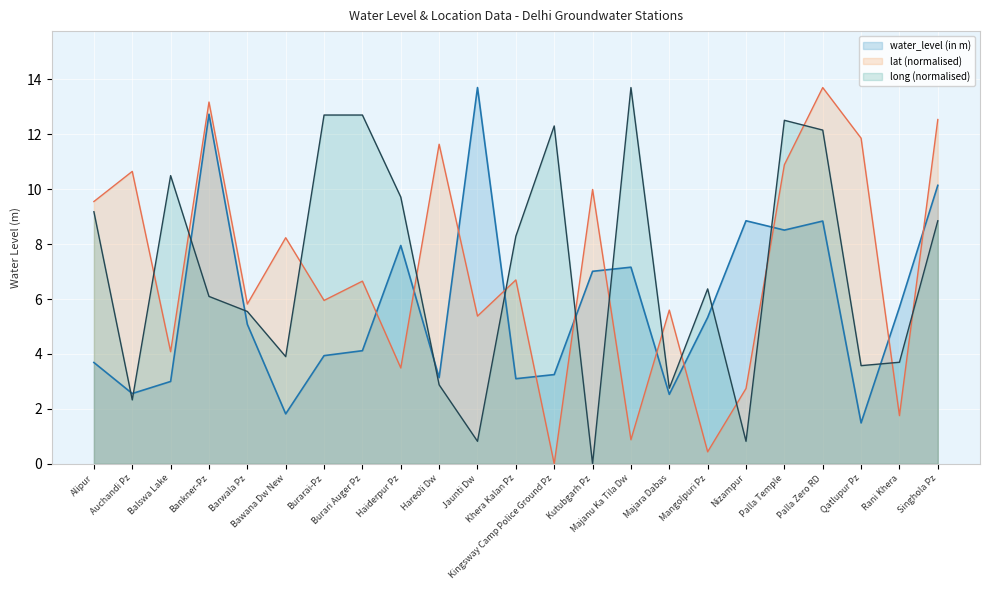

What position from the left is Khera Kalan Pz?

12